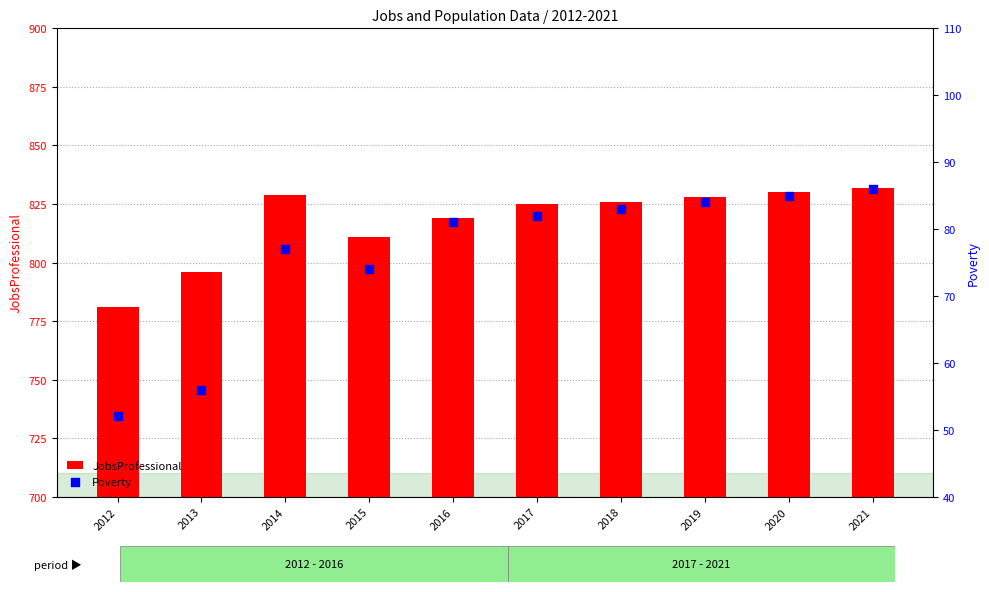

Which series contains the lowest Y value?

Poverty